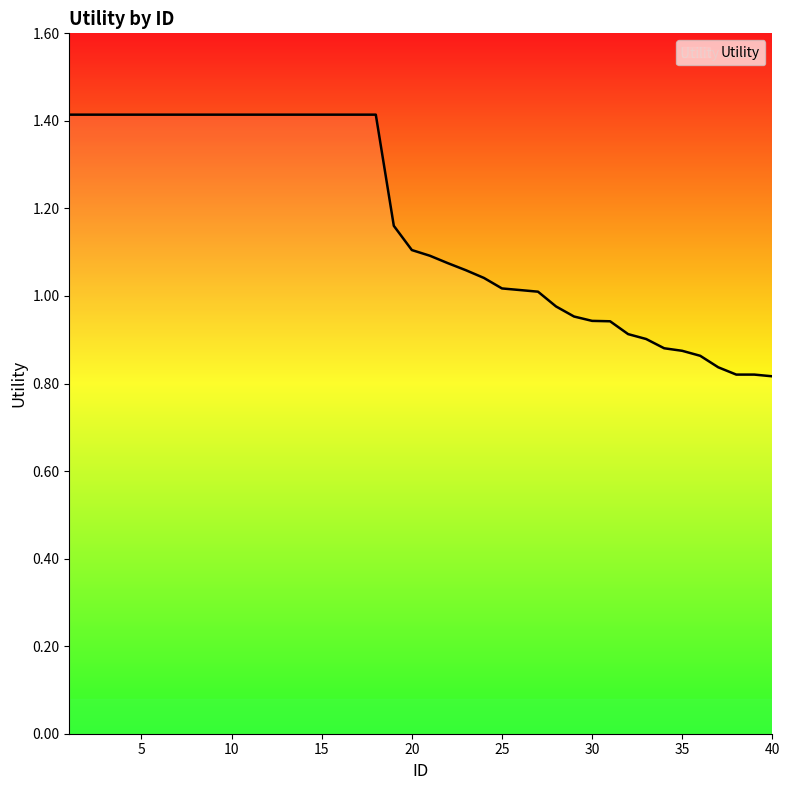

What is the maximum value shown in the chart?

1.4